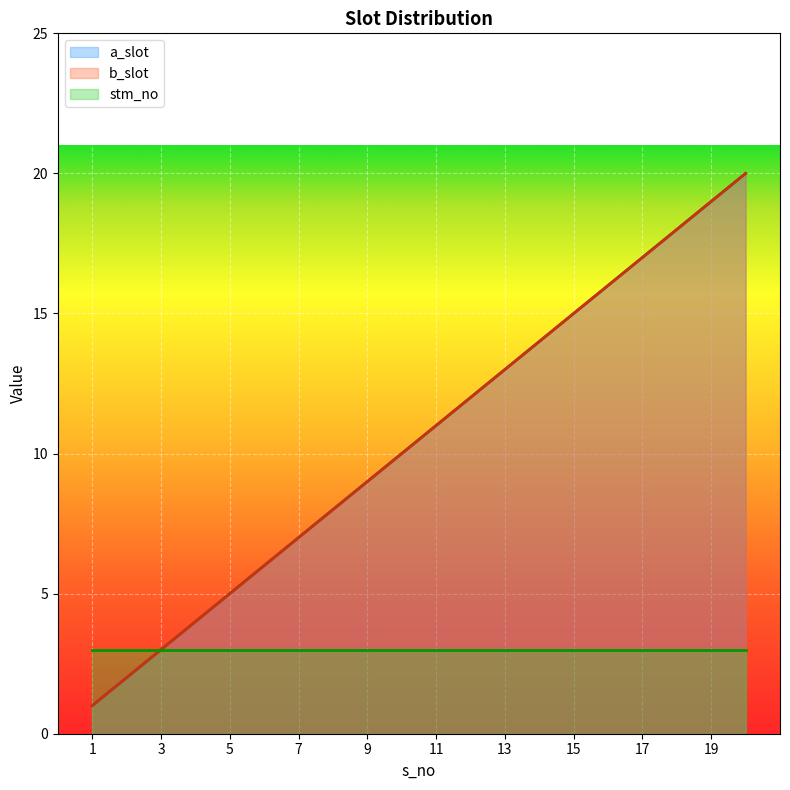

Does the chart display data point markers on the line(s)?

No